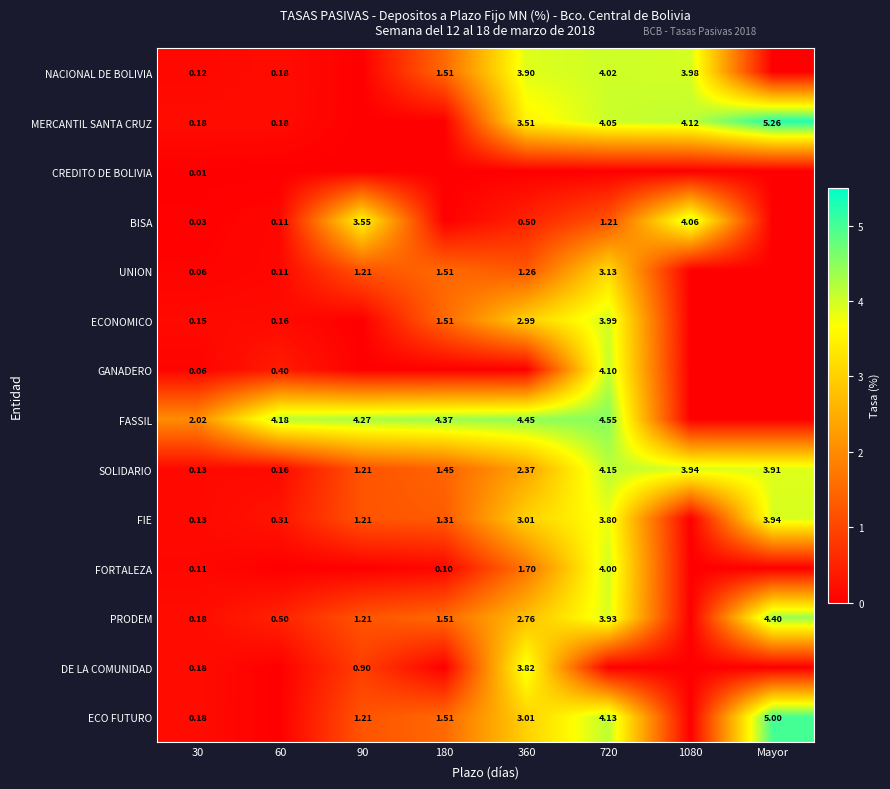

Is the value of FIE at 60 greater than the value of SOLIDARIO at Mayor?

No